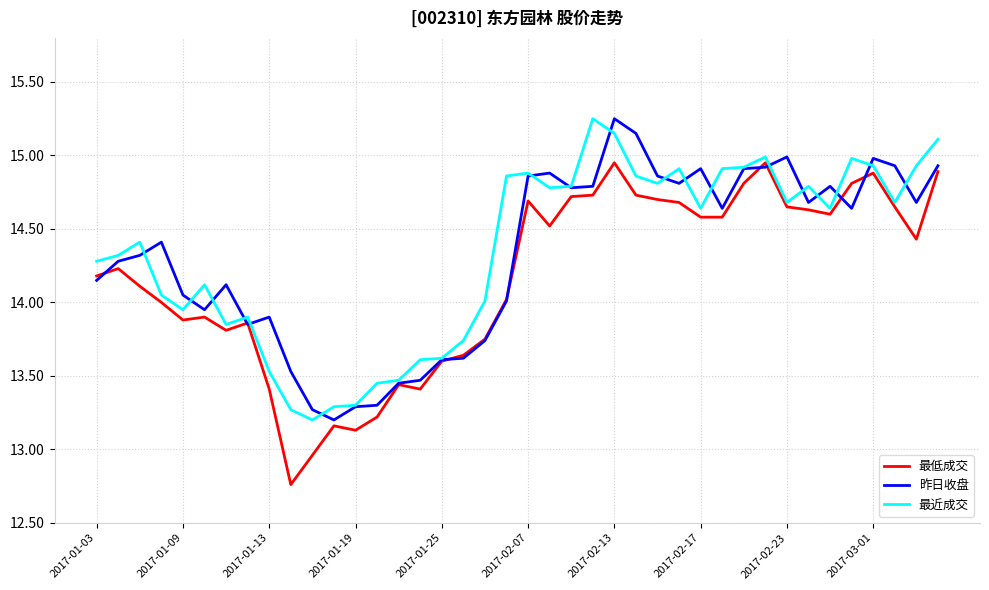

In 最近成交, how many points are lower than both neighbors (excluding endpoints)?

9